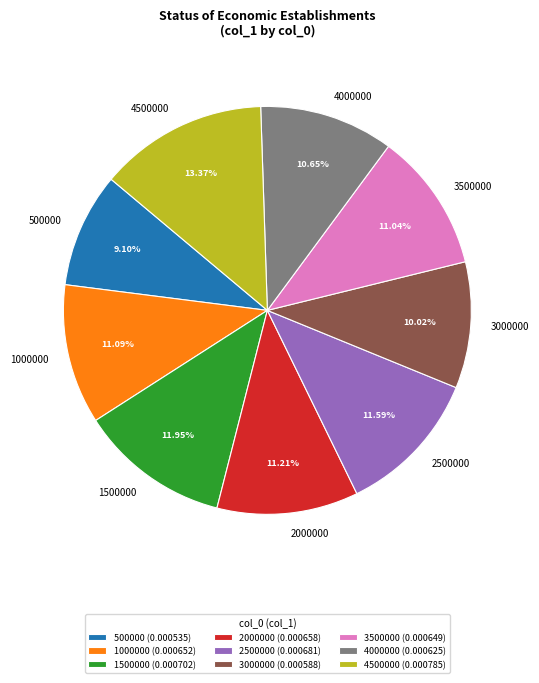

Count the number of slices in the pie.

9